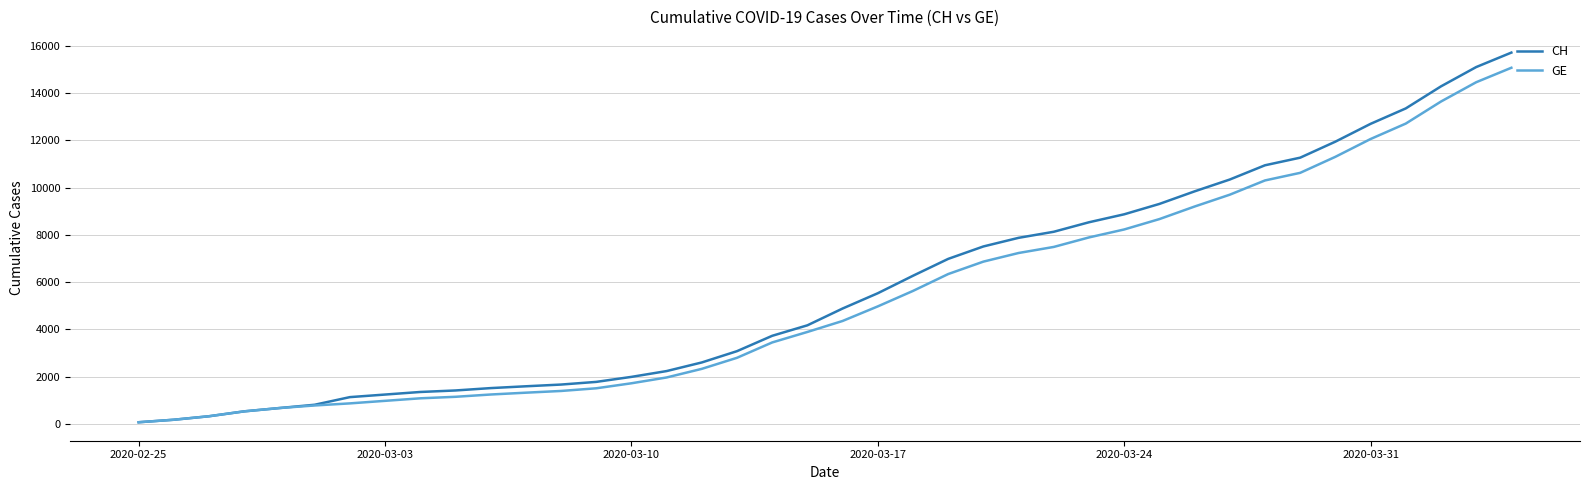

Which series has the widest spread of values?

CH